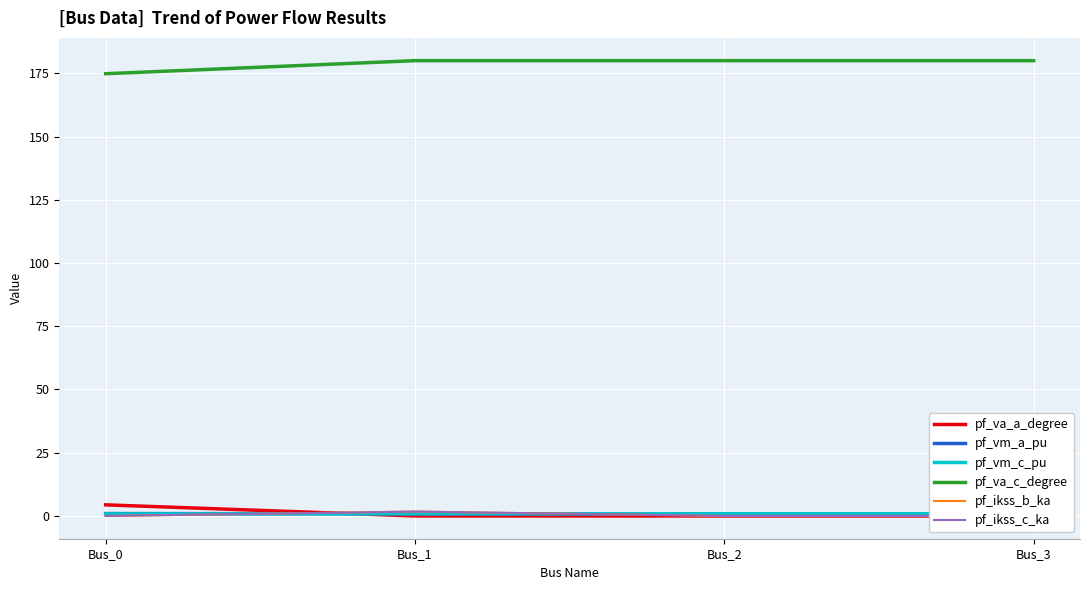

Which category has the highest value across all series?

Bus_1